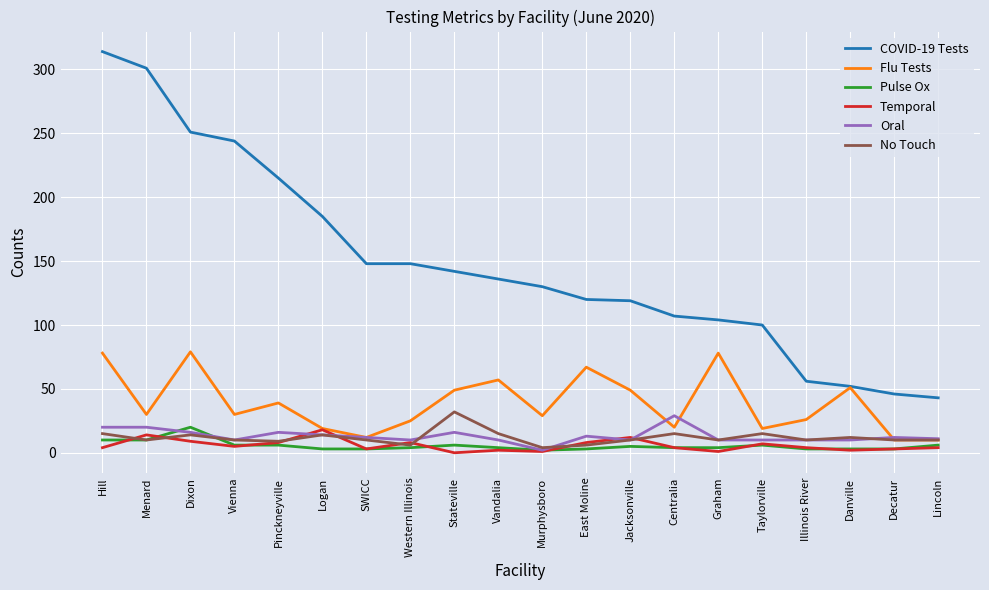

True or false: Oral has a value of 28 at Dixon.

False